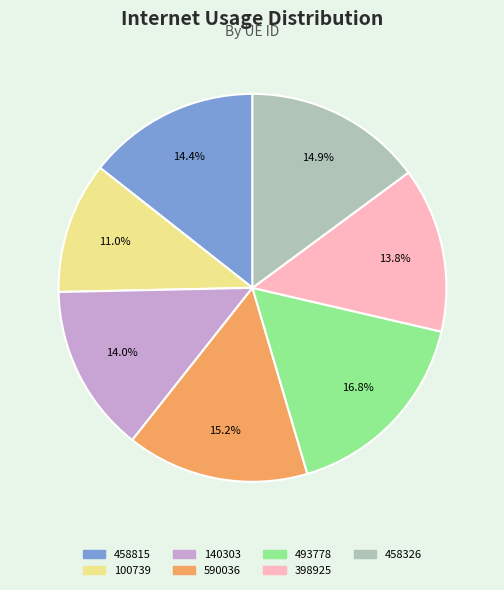

Combined, what portion of the pie is 493778 and 100739?

27.8%